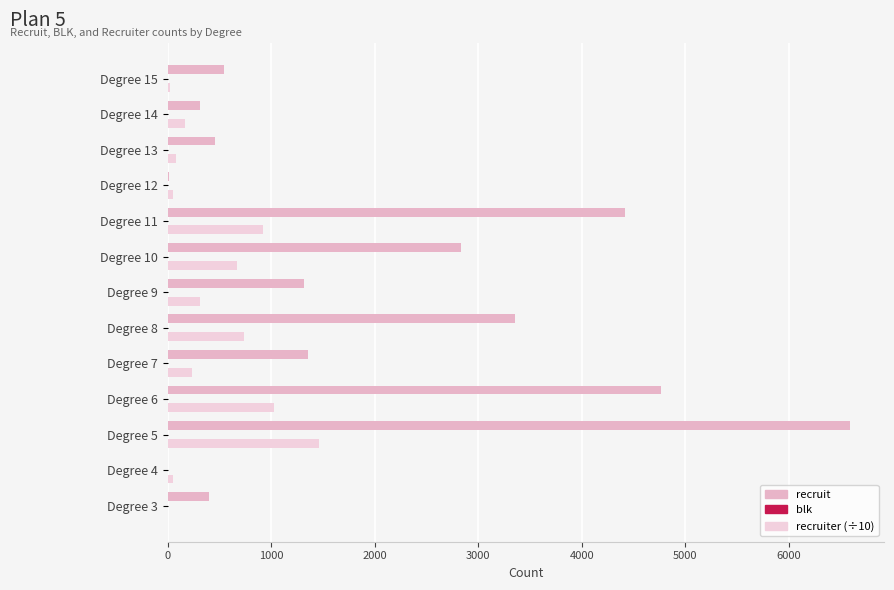

How many categories are shown in the chart?

13